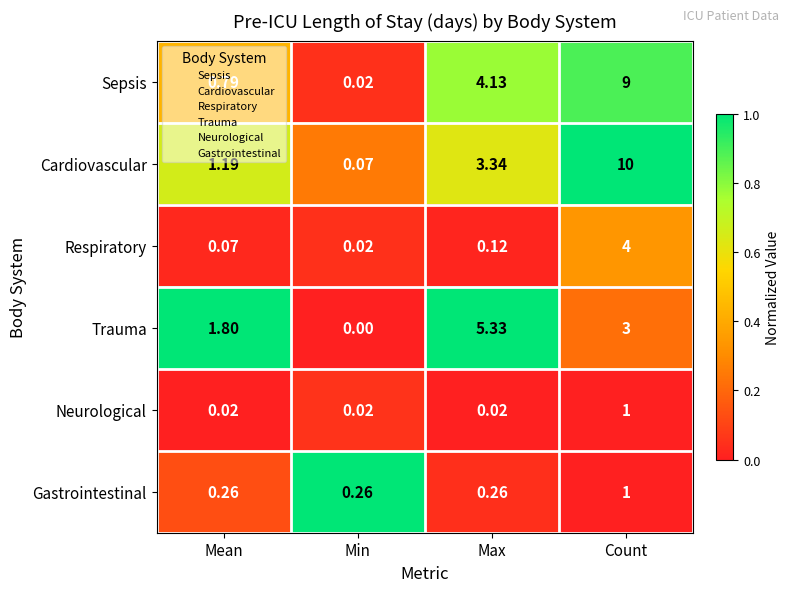

Which category has the lowest value in the Trauma series?

Min